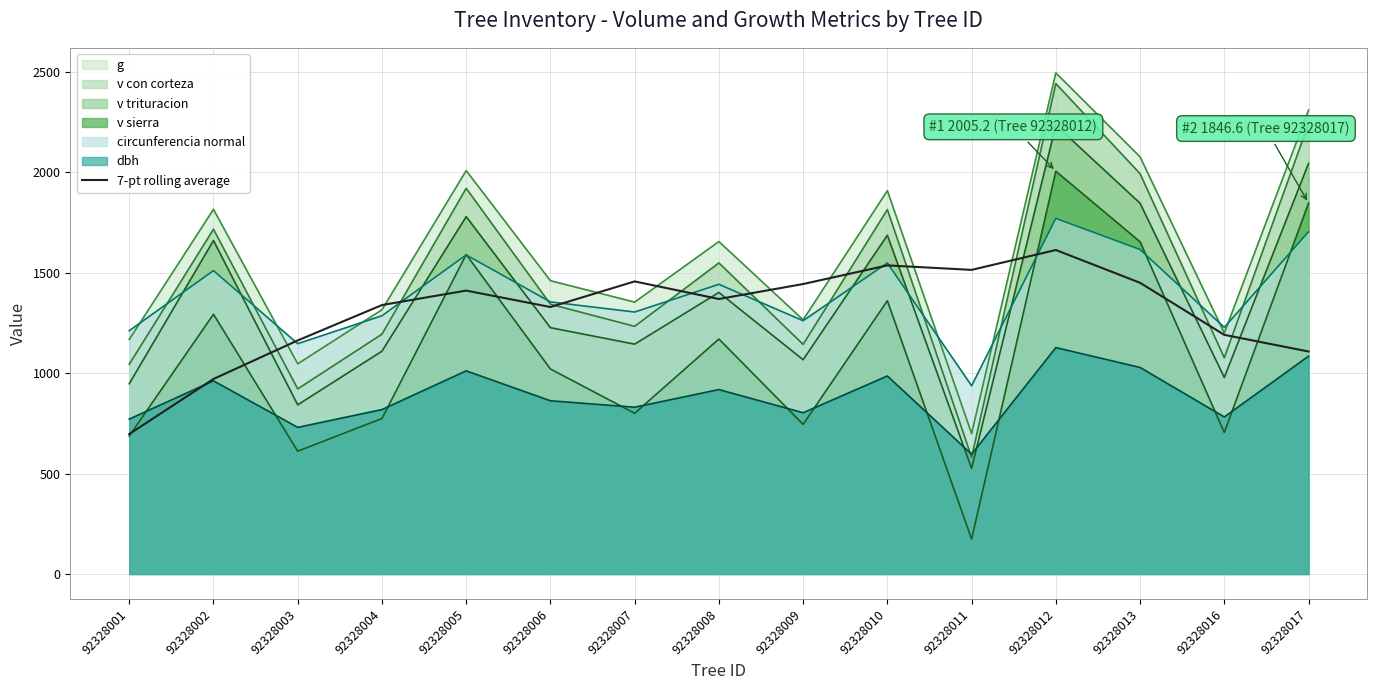

How many lines are shown in the chart?

7